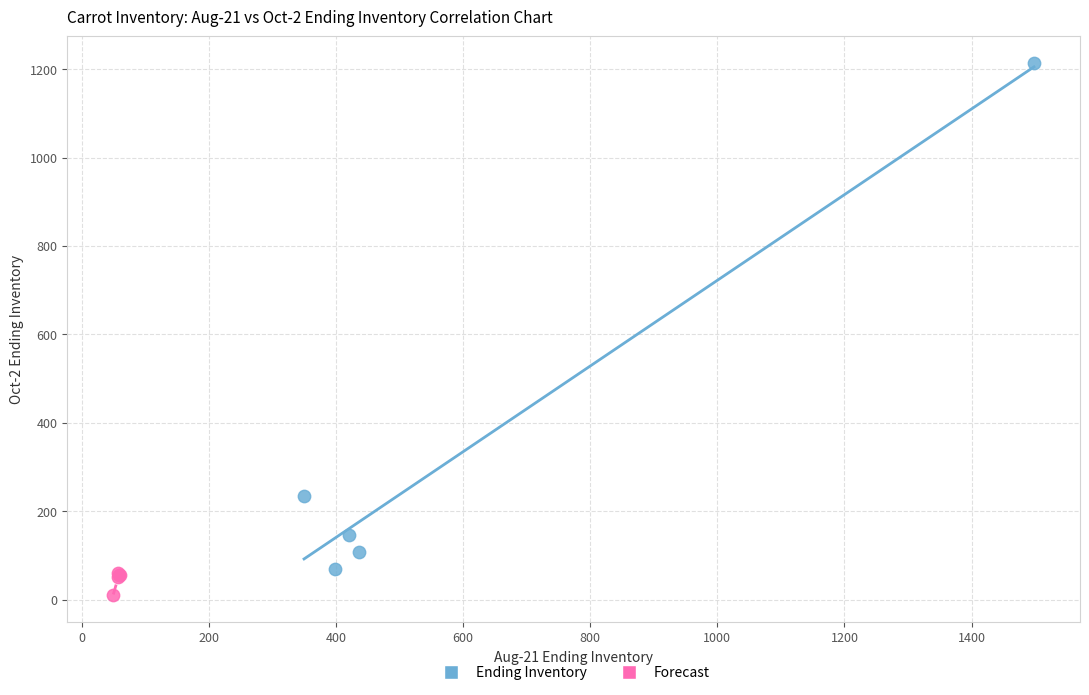

Which series contains the highest Y value?

Ending Inventory